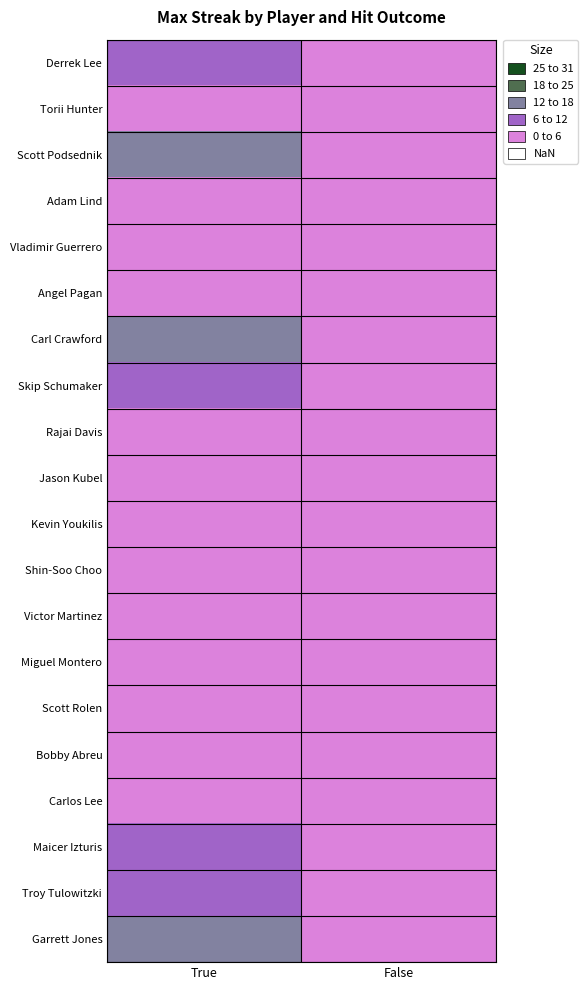

Between False and True, which is larger?

True